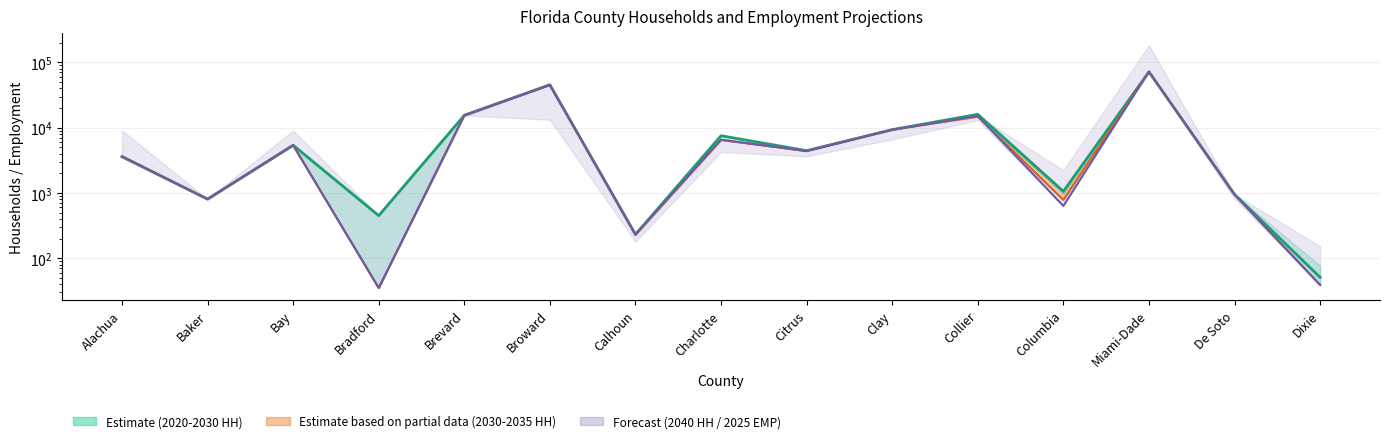

In 2020.HH, how many points are lower than both neighbors (excluding endpoints)?

5